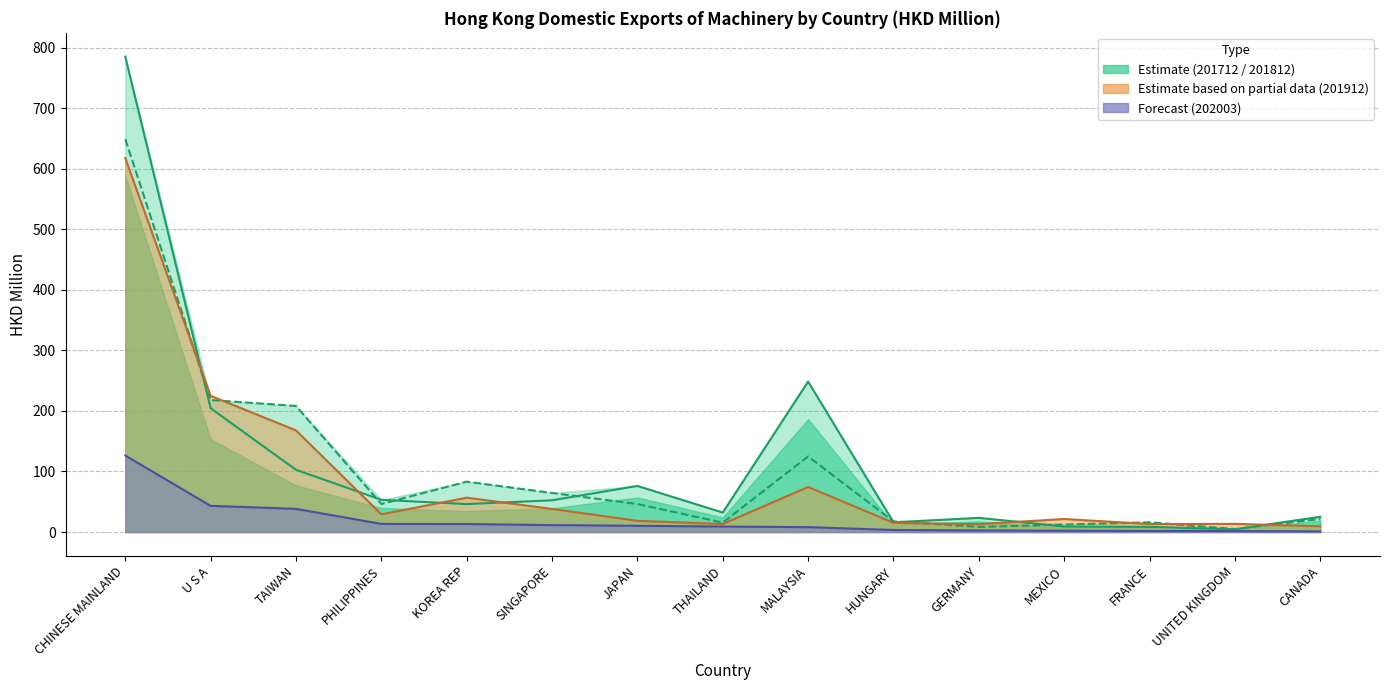

What is the label of the 10th point from the right?

SINGAPORE